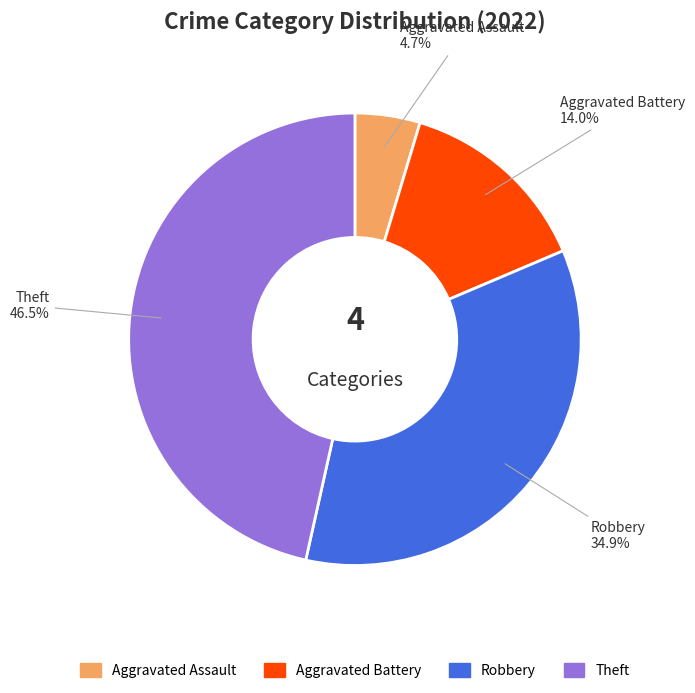

Does any single category account for the majority?

No